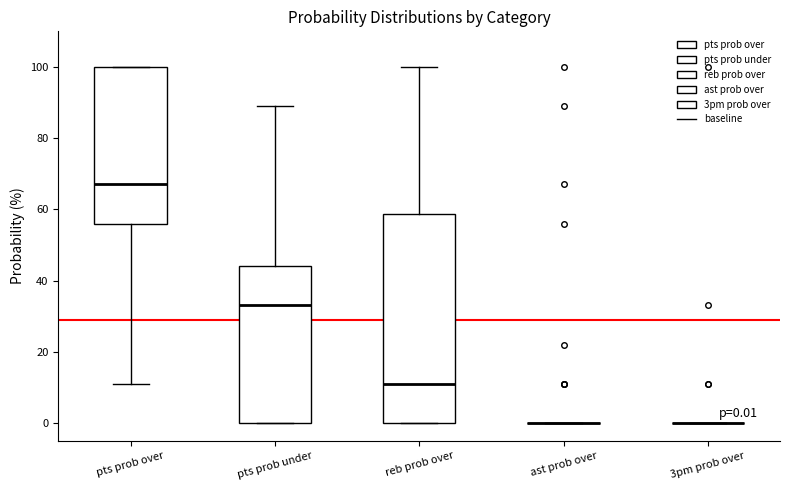

Comparing the boxes themselves (not the whiskers), which one is the tallest?

reb prob over